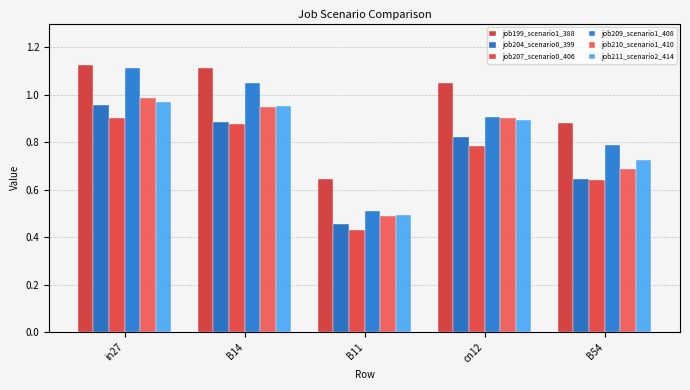

What is the difference between the highest and lowest values at B54?

0.2